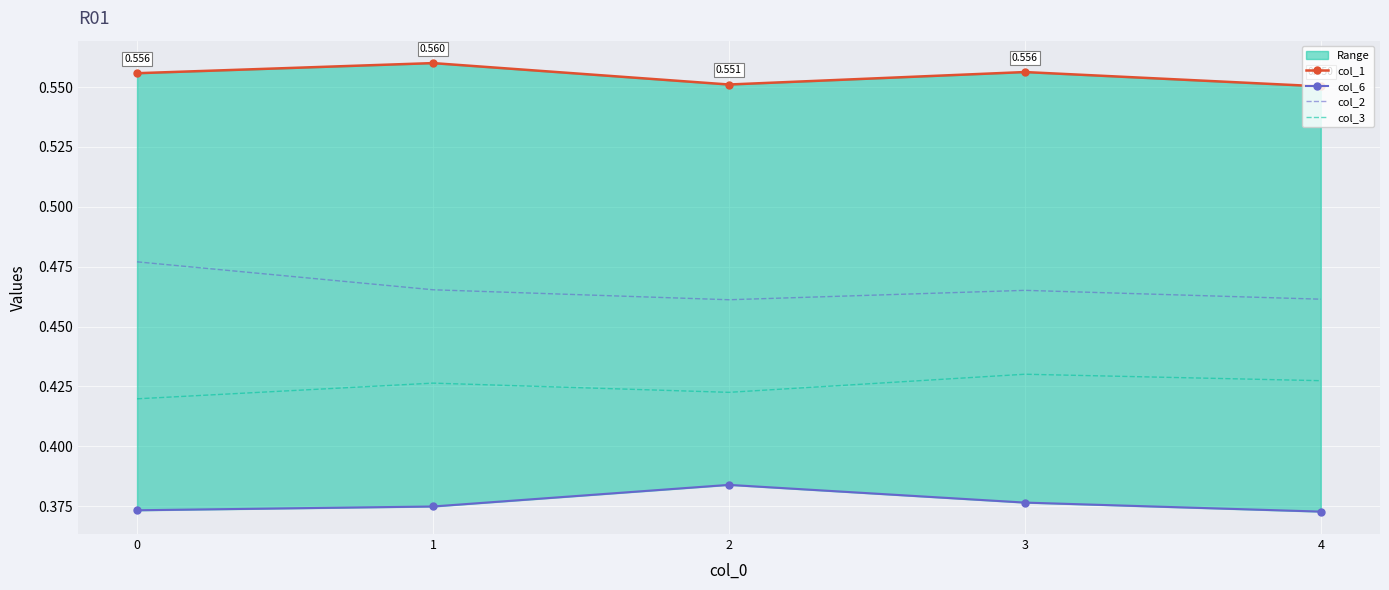

Rank the categories by col_2 value from highest to lowest.

0, 1, 3, 4, 2